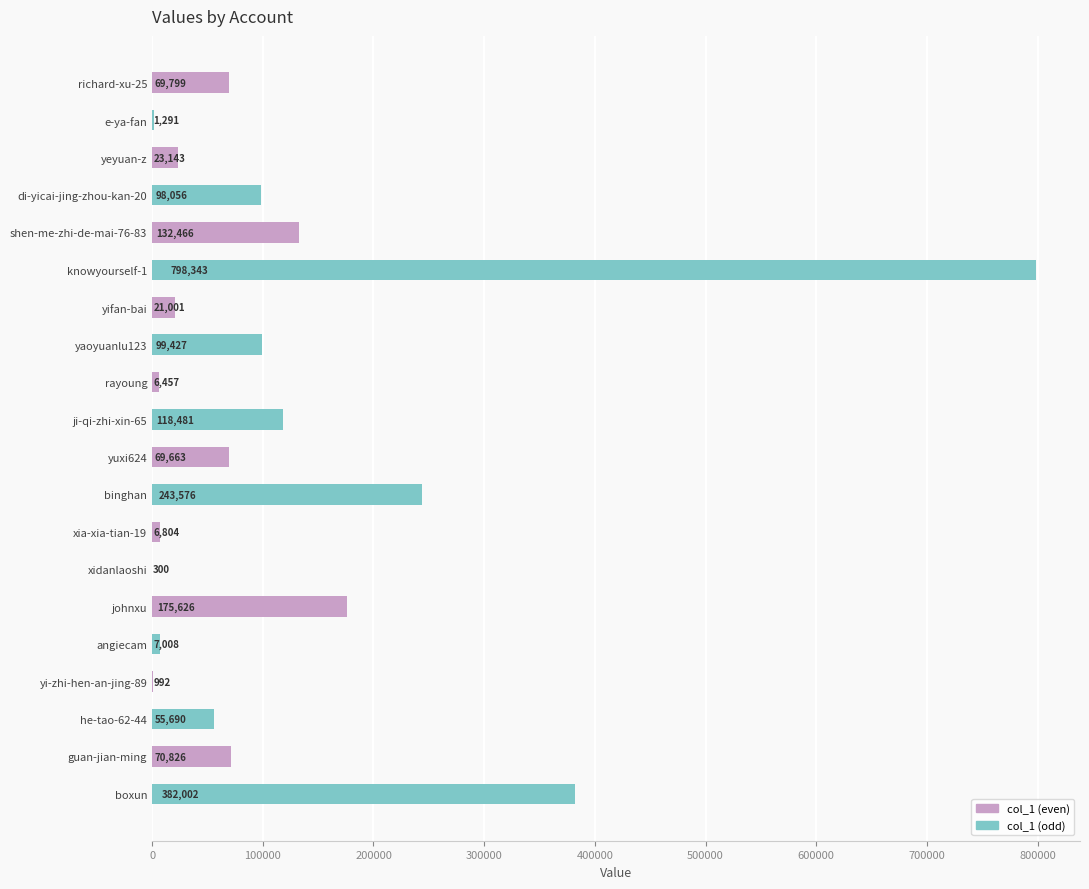

What is the change in value from di-yicai-jing-zhou-kan-20 to guan-jian-ming?

-27230